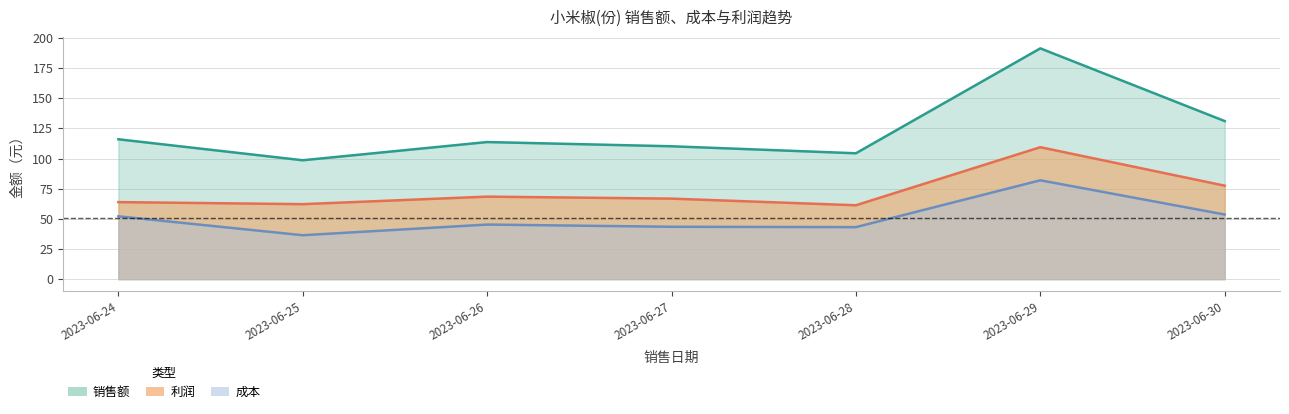

At how many categories does at least one series exceed 181?

1